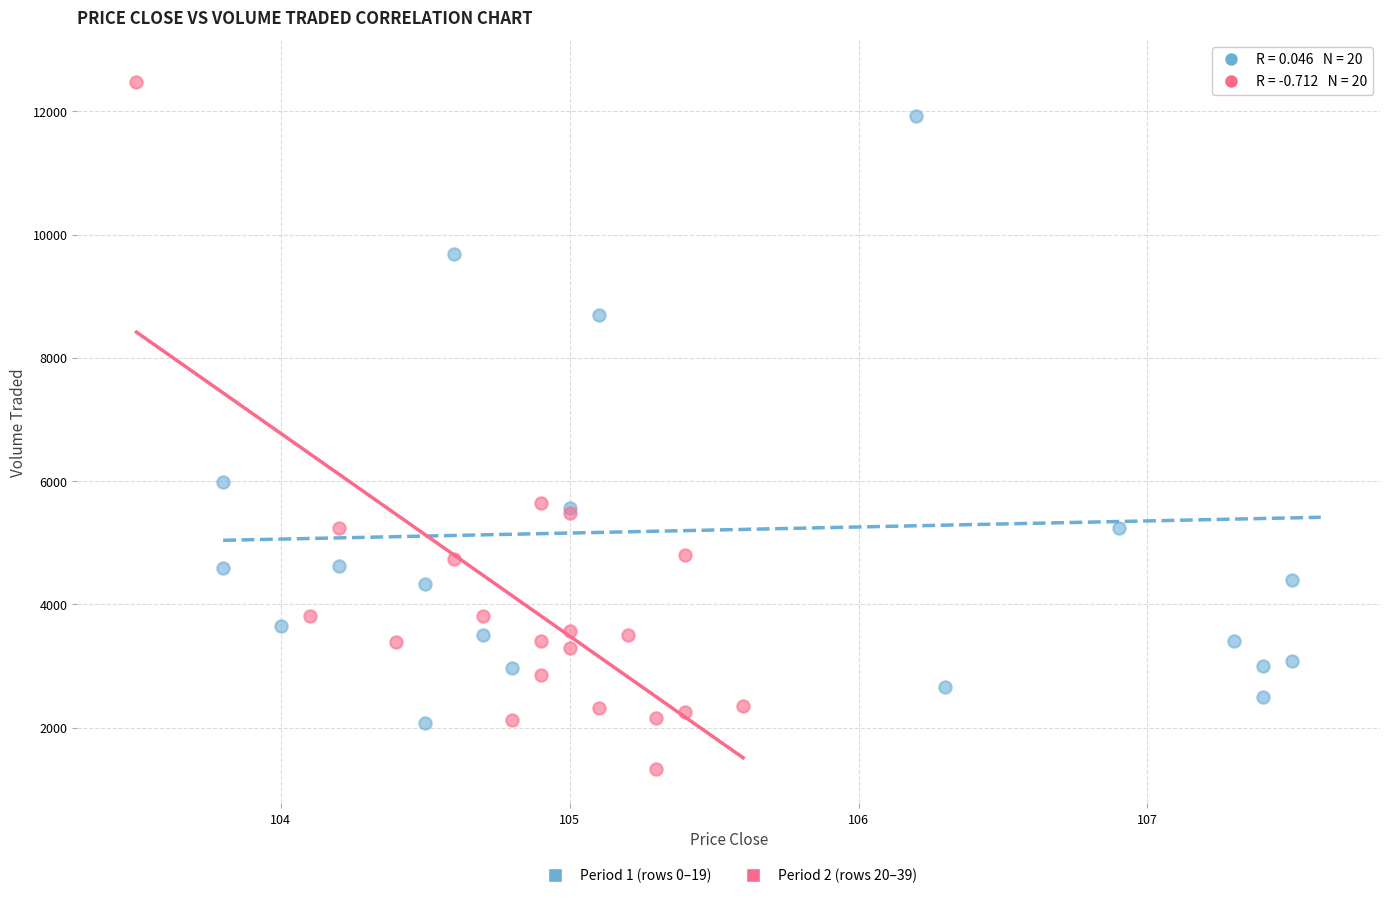

Which series has the widest spread of Y values?

Period 2 (rows 20–39)